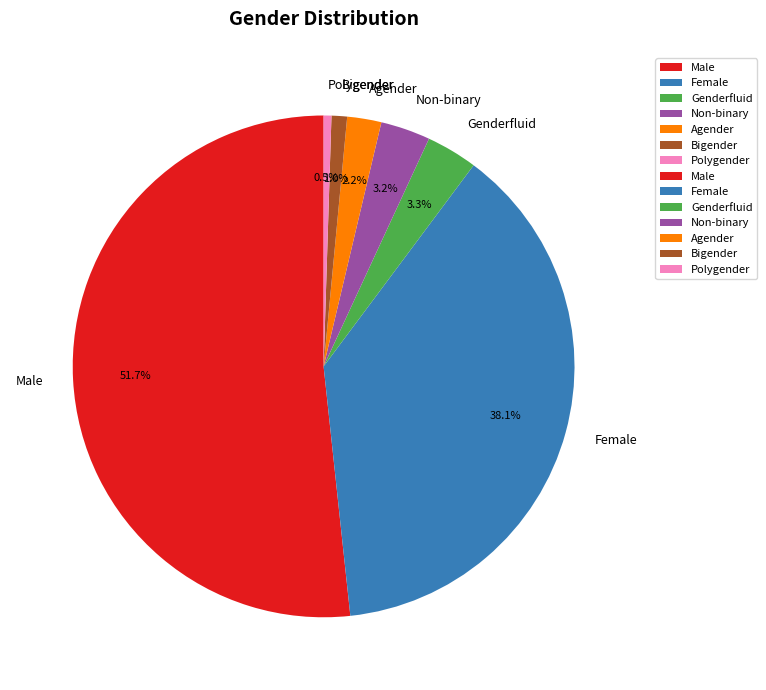

Which has a higher value, Female or Bigender?

Female